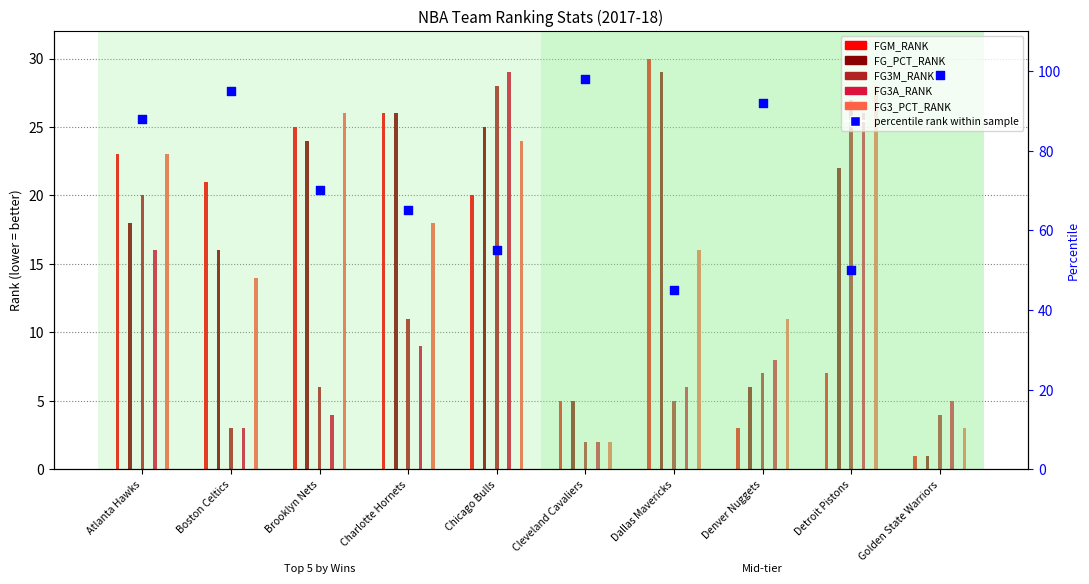

Approximately how many times larger is the value at Denver Nuggets compared to Dallas Mavericks?

2.0